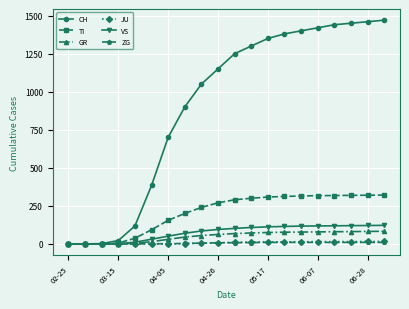

How many categories are shown in the chart?

20